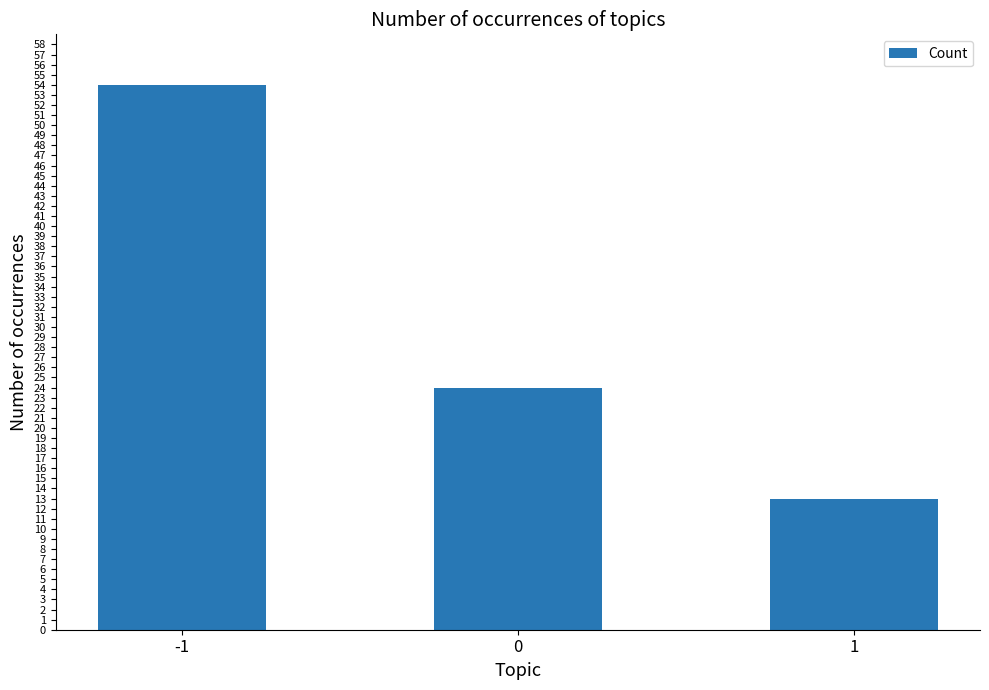

What is the difference between the values at -1 and 1?

41